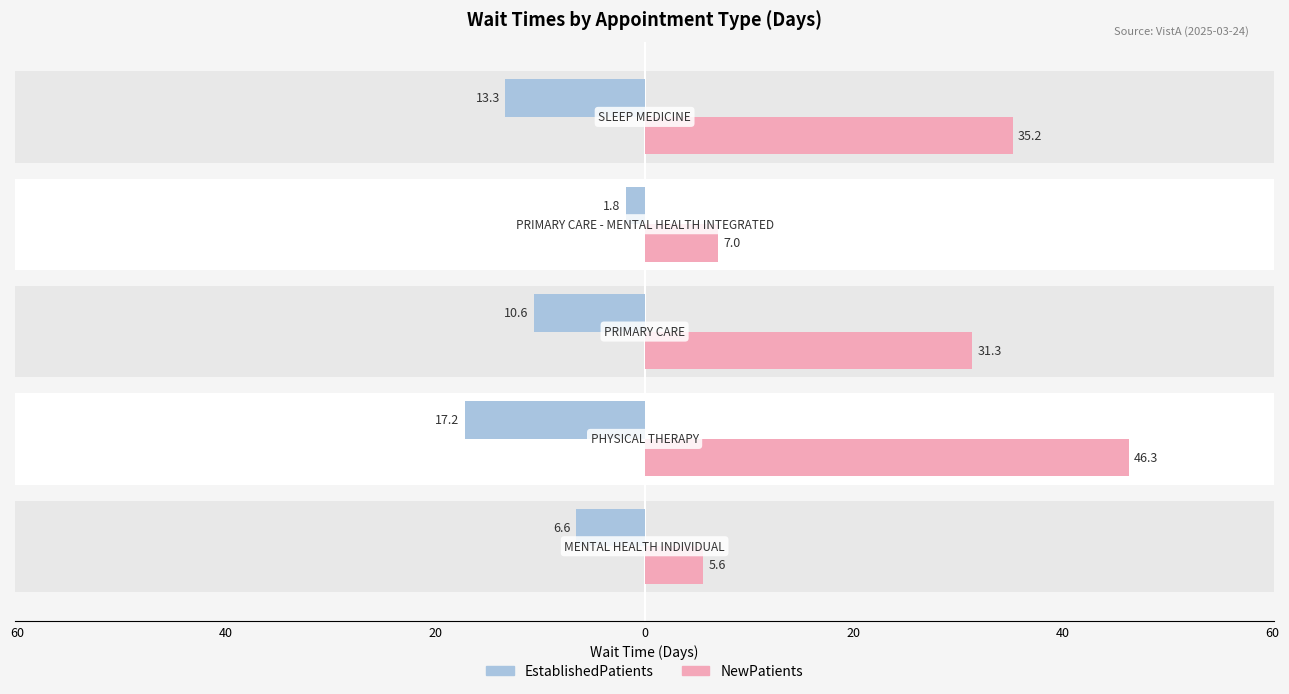

Are the bars grouped side by side (vs. stacked)?

Yes